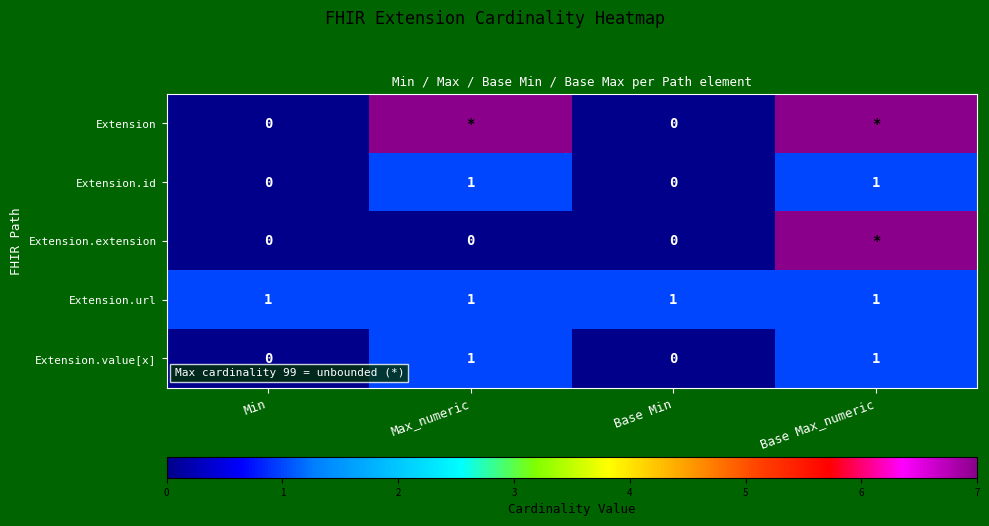

Is the value of Extension.value[x] at Base Max_numeric greater than the value of Extension.extension at Min?

Yes